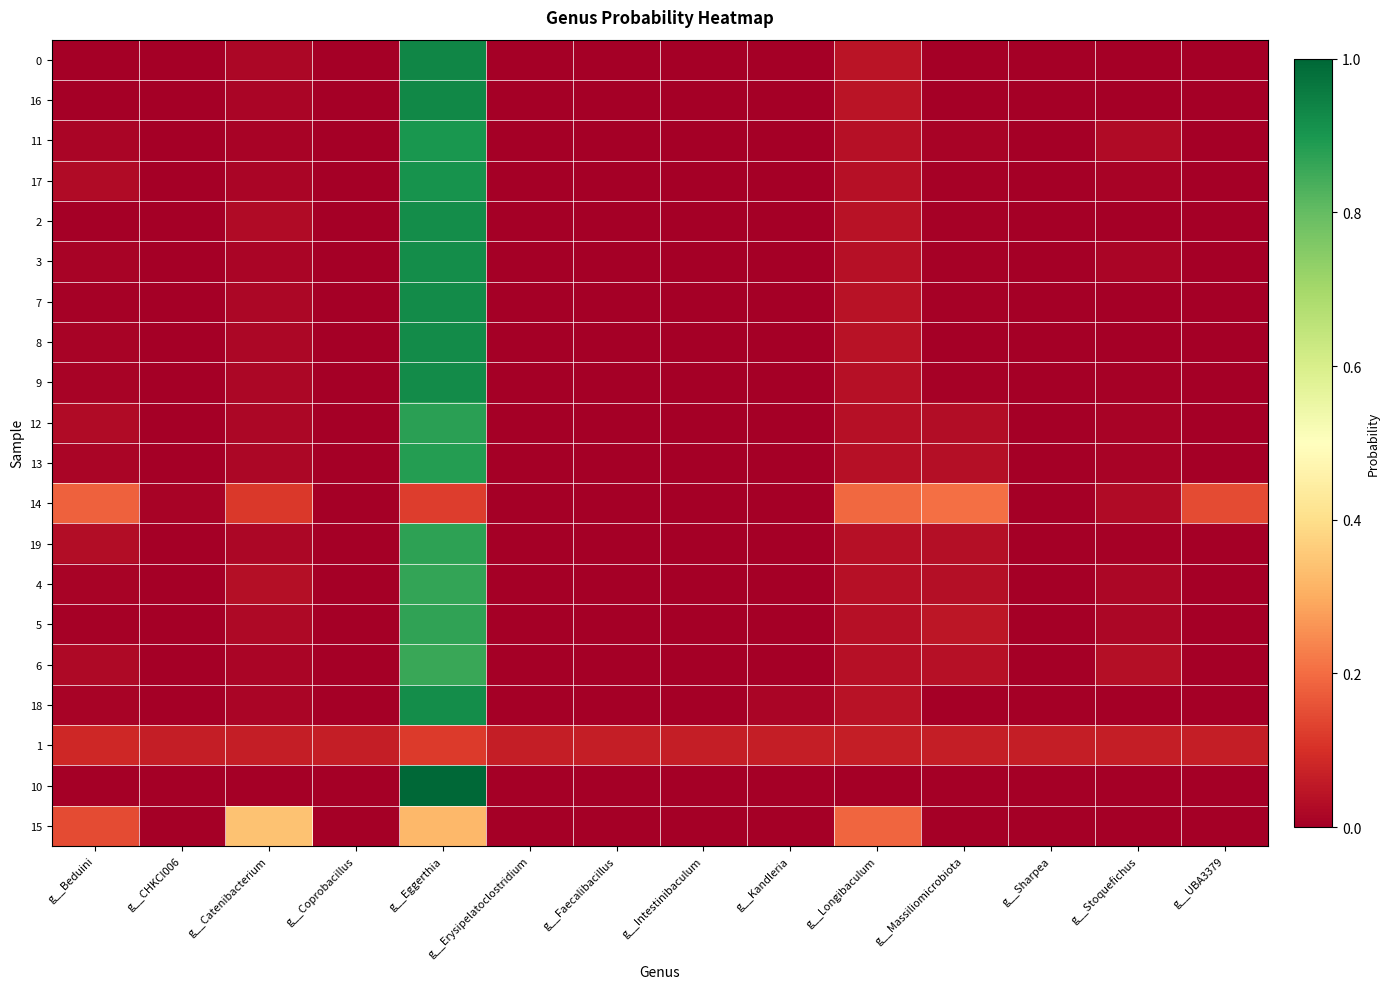

Rank the series at g__Intestinibaculum from lowest to highest value.

10, 0, 16, 8, 7, 2, 9, 18, 3, 17, 11, 13, 12, 19, 5, 4, 6, 14, 15, 1